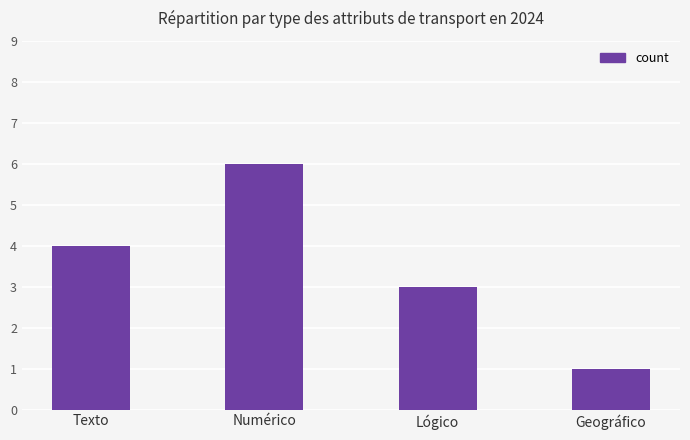

Reading left to right, list all the values displayed in this chart.

Texto=4	Numérico=6	Lógico=3	Geográfico=1